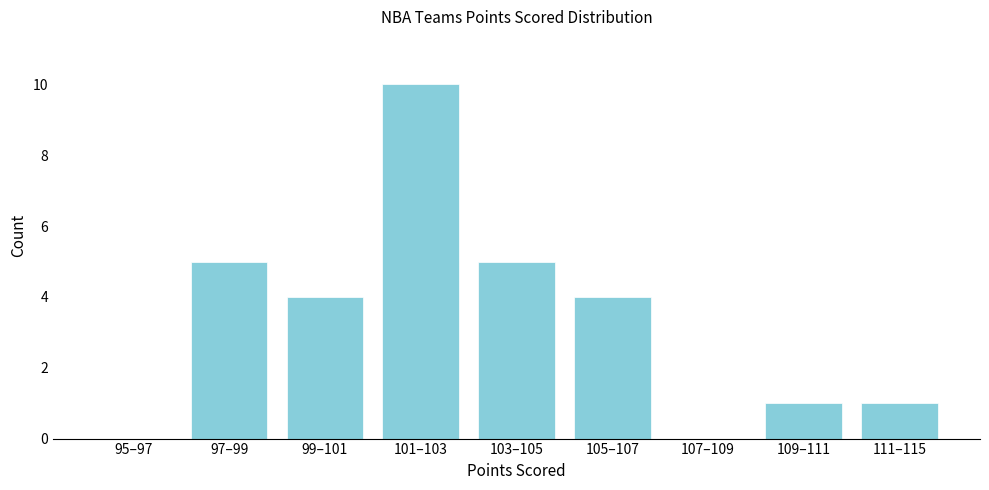

Reading left to right, what are all the values shown in this chart?

95–97=0	97–99=5	99–101=4	101–103=10	103–105=5	105–107=4	107–109=0	109–111=1	111–115=1